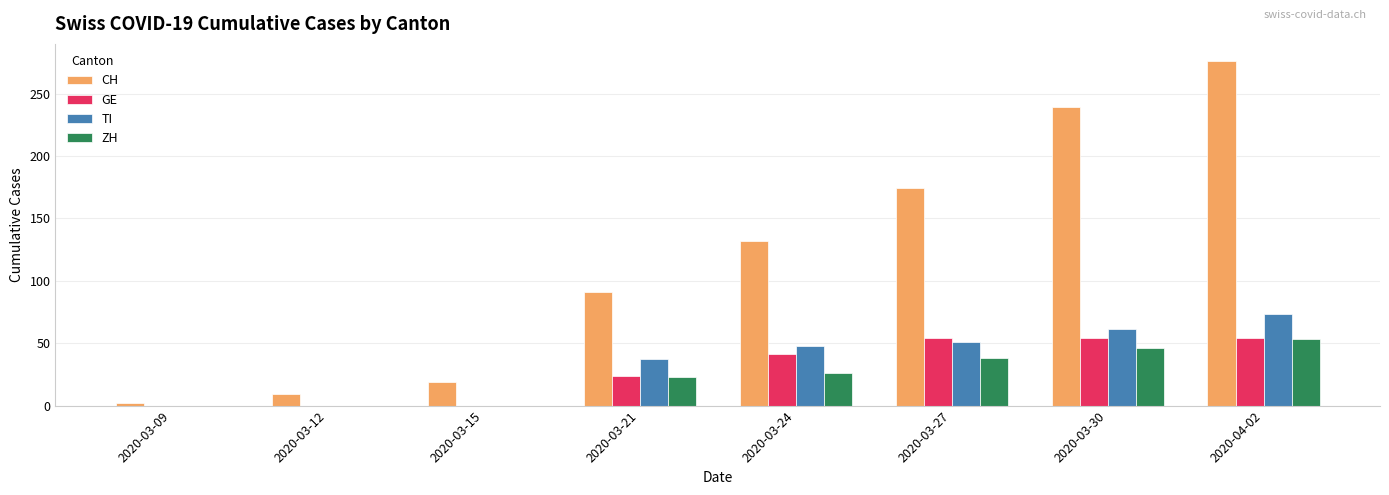

Is the value of GE at 2020-04-02 greater than the value of CH at 2020-03-15?

Yes